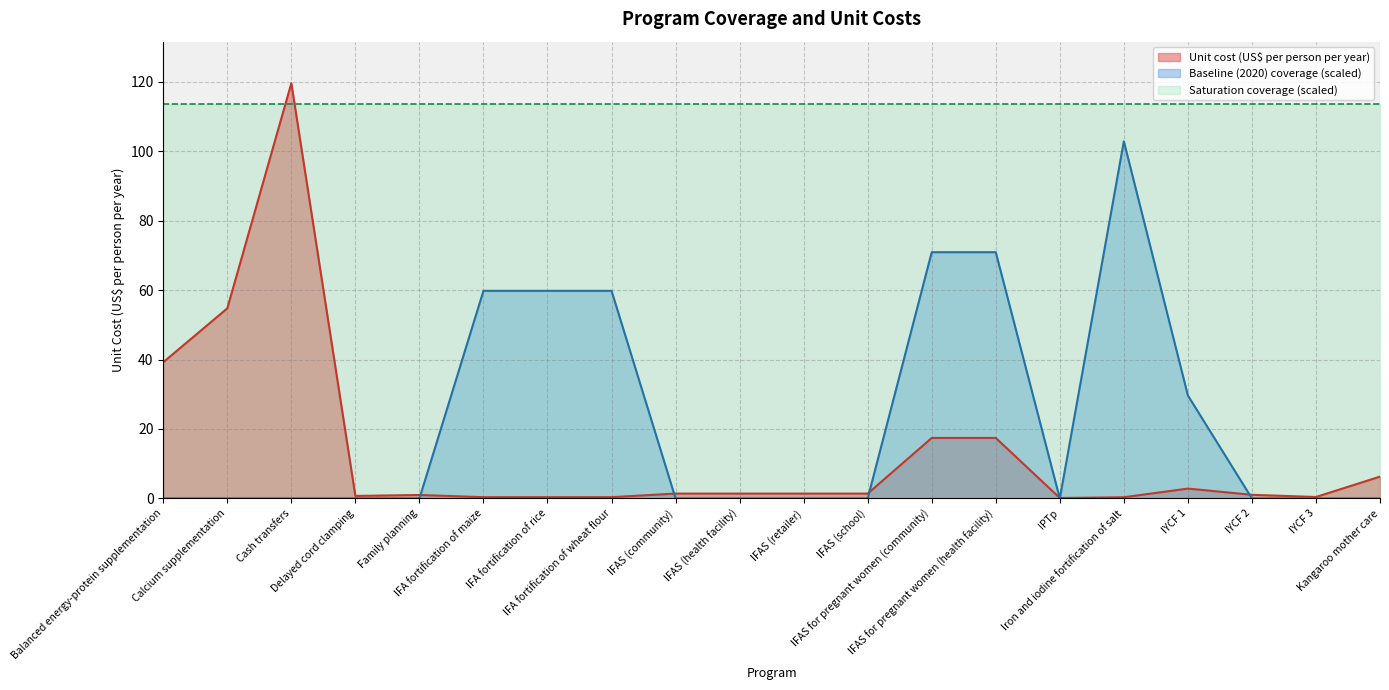

Where is the first local minimum for Baseline (2020) coverage?

IPTp